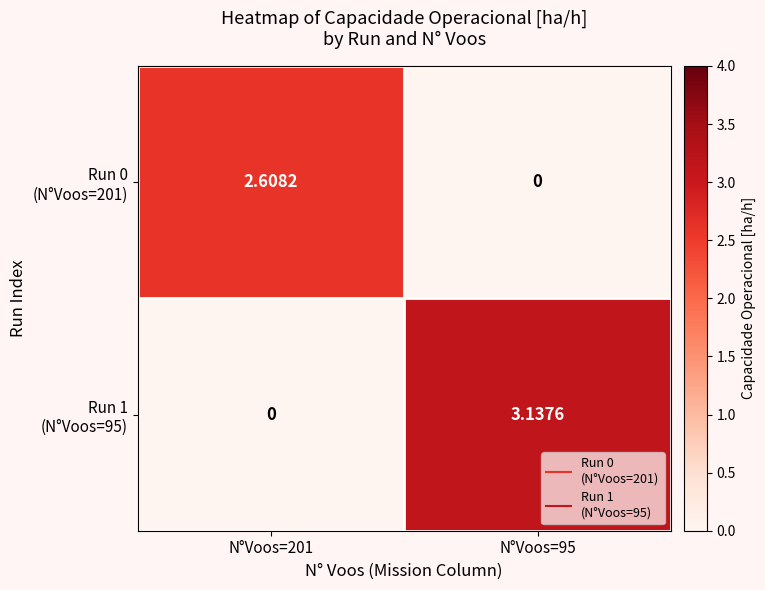

How many categories are shown in the chart?

2